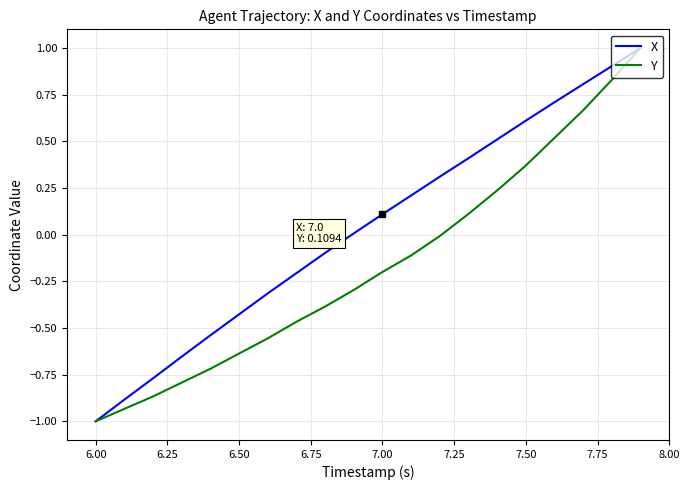

Does the chart display data point markers on the line(s)?

No